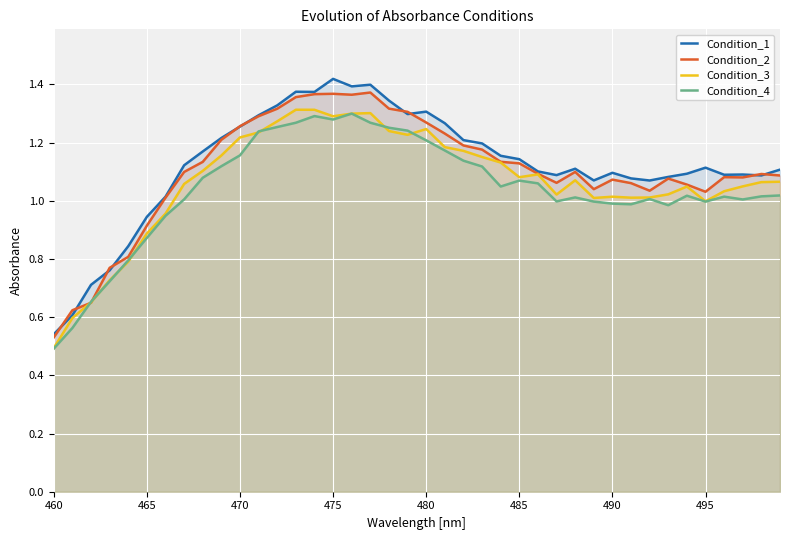

How many lines are shown in the chart?

4